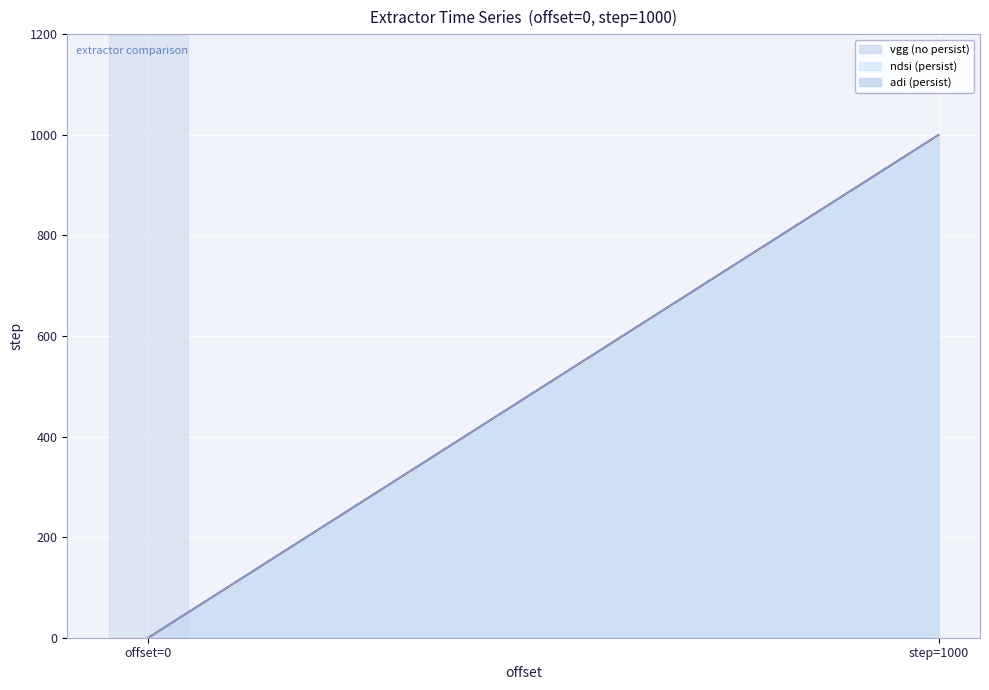

List the series in order of their peak value, lowest first.

vgg line, ndsi line, adi line